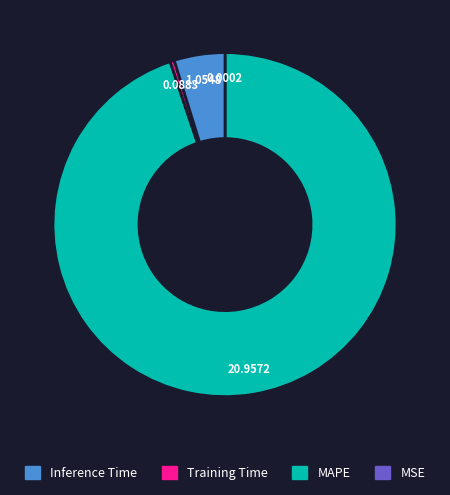

Is there a majority slice in this chart?

Yes